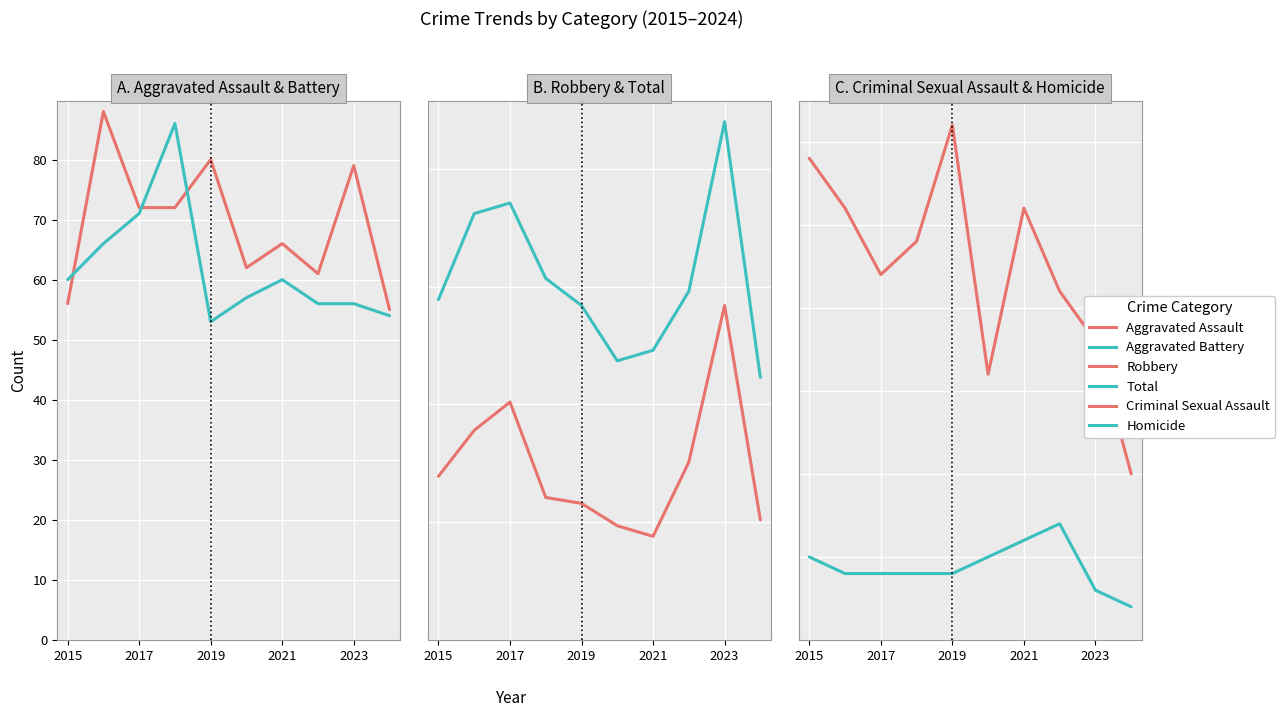

Which series has the largest total across all categories?

Total